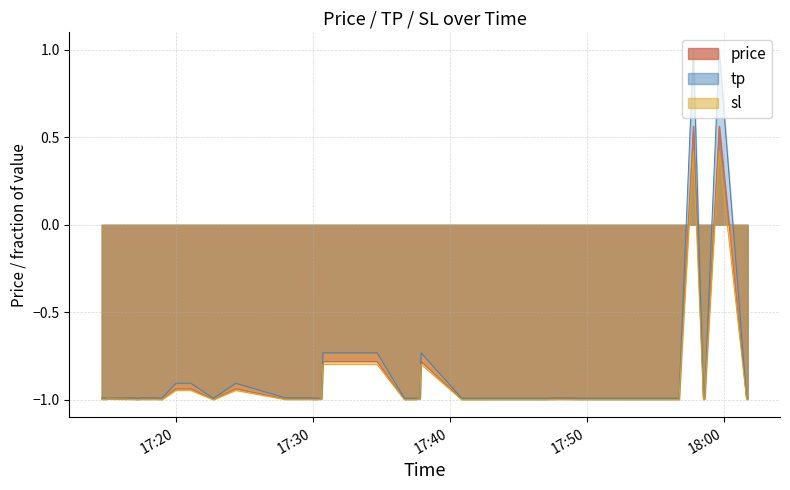

What is the label of the 22nd point from the right?

2025-07-22 17:30:15